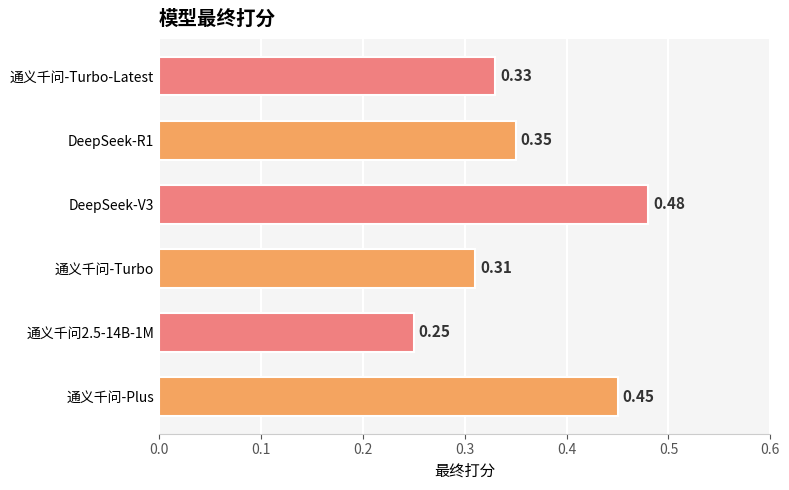

Rank the categories by value from lowest to highest.

通义千问2.5-14B-1M, 通义千问-Turbo, 通义千问-Turbo-Latest, DeepSeek-R1, 通义千问-Plus, DeepSeek-V3